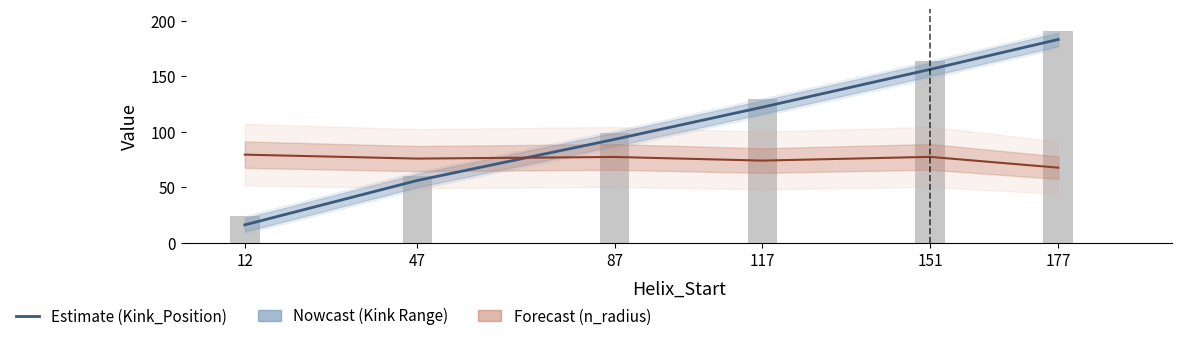

What is the maximum value for Kink_Position?

183